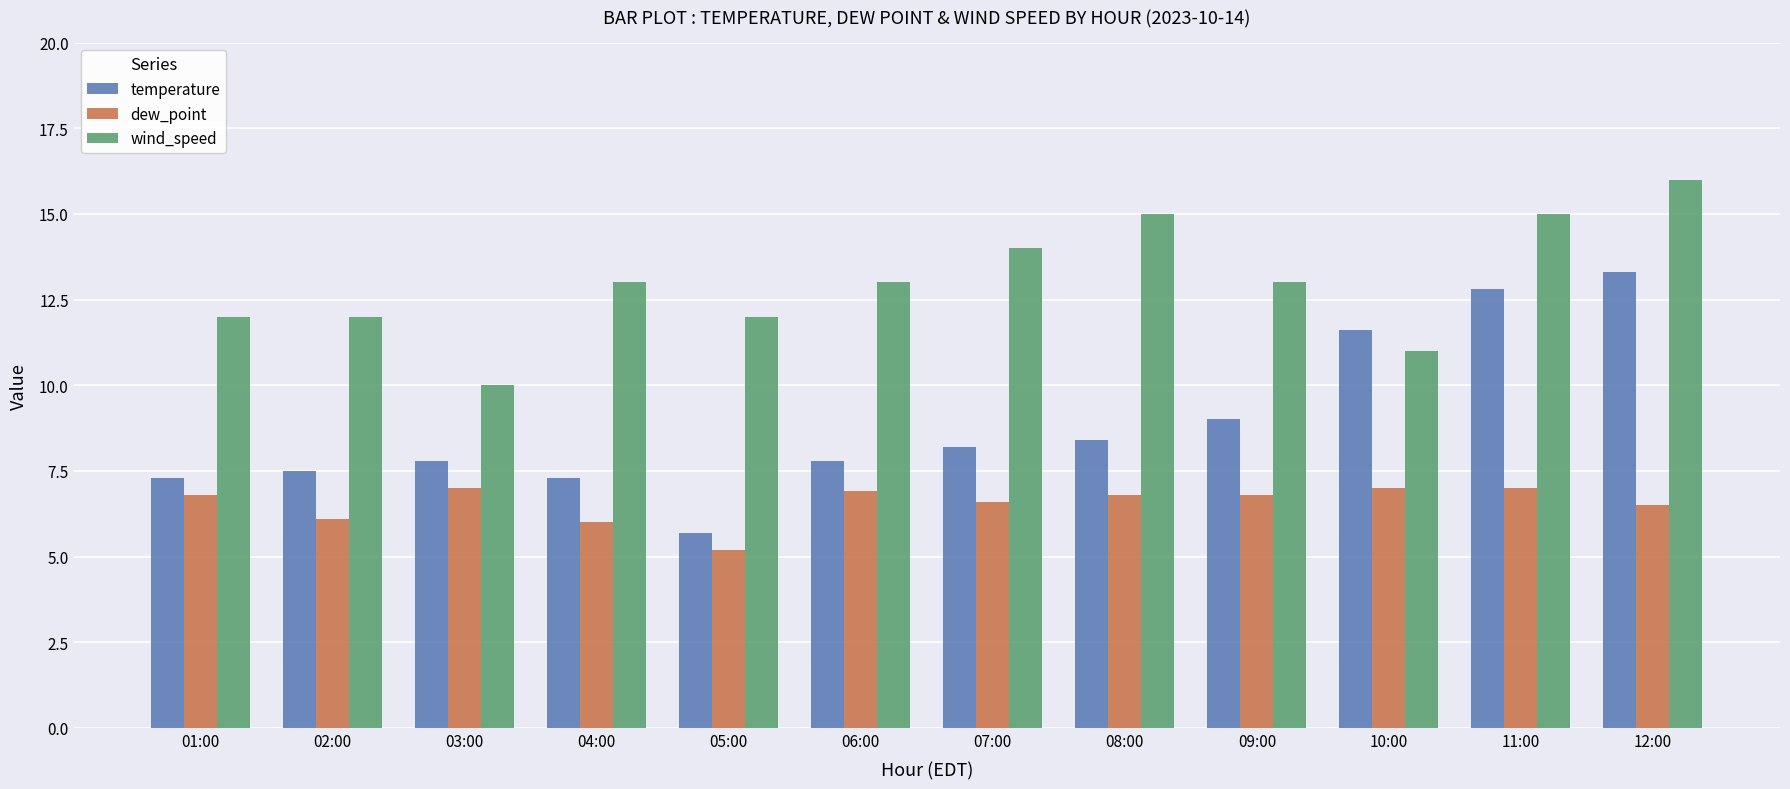

Which category has the highest value in the temperature series?

12:00